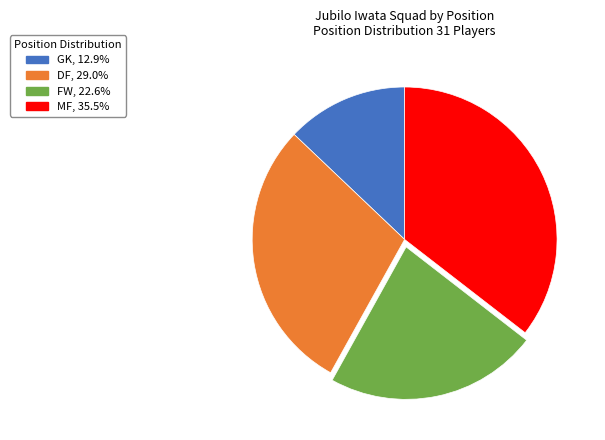

Rank the categories by value from highest to lowest.

MF, DF, FW, GK